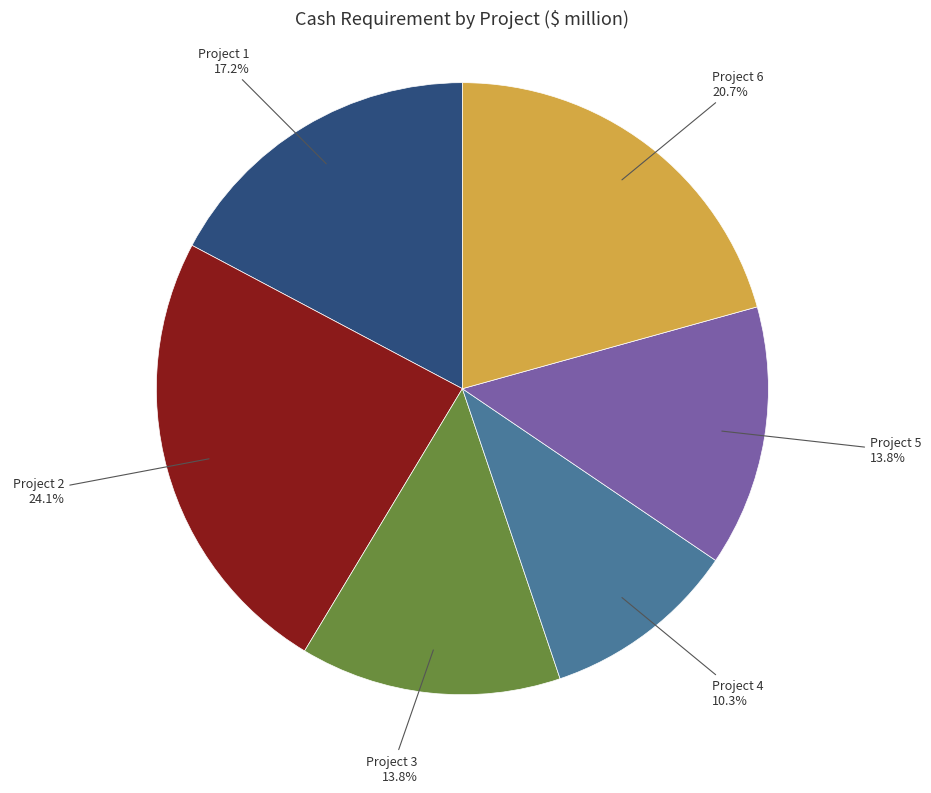

Is there a majority slice in this chart?

No